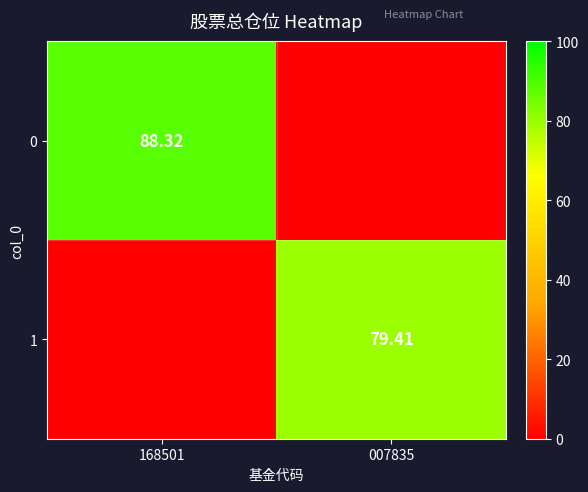

What is the total value across all series at 168501?

88.3